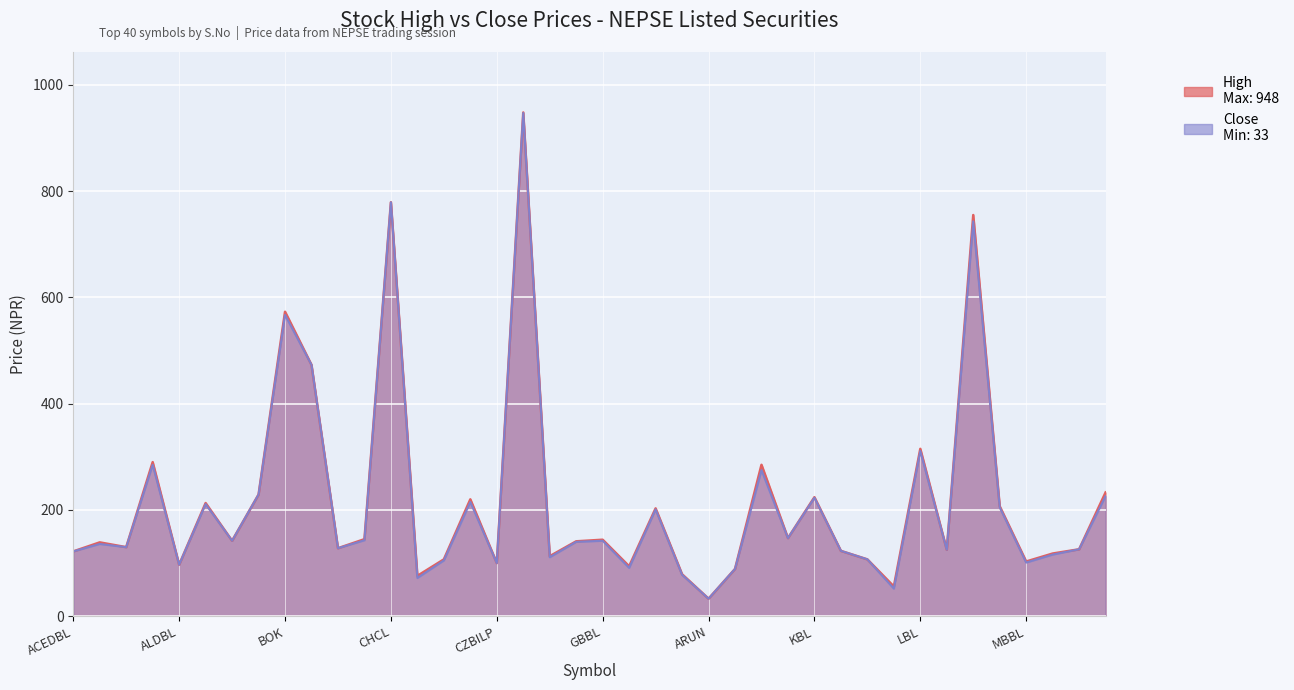

What position from the right is LBL?

8